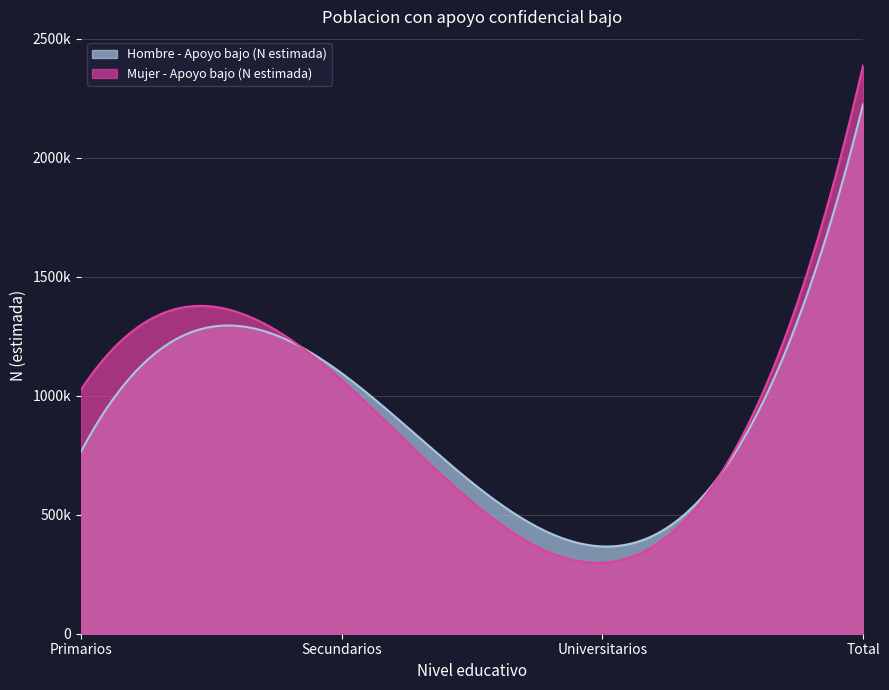

What is the spread (max minus min) of values at Universitarios?

68527